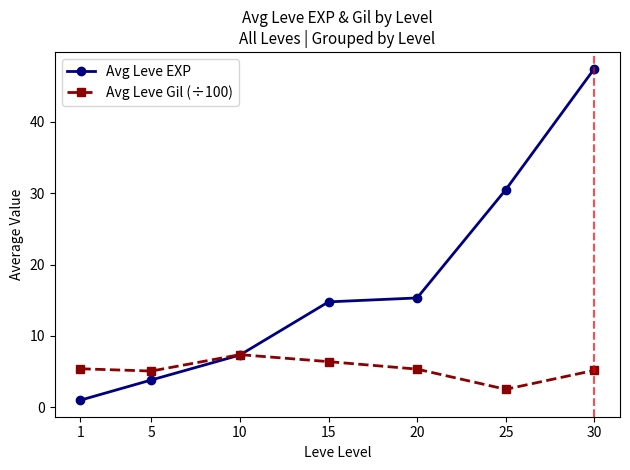

Between 15 and 30, which series saw the biggest shift?

Avg Leve EXP